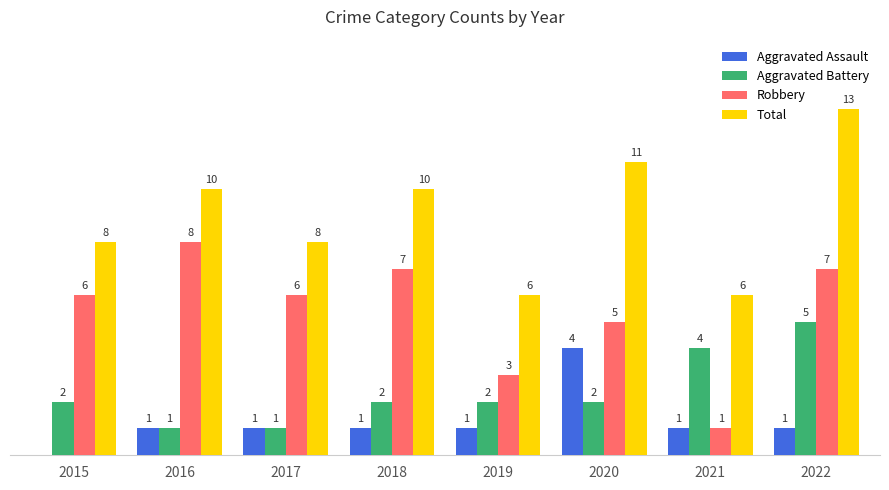

Reading left to right, list all the values displayed in this chart.

Aggravated Assault: 2015=0	2016=1	2017=1	2018=1	2019=1	2020=4	2021=1	2022=1
Aggravated Battery: 2015=2	2016=1	2017=1	2018=2	2019=2	2020=2	2021=4	2022=5
Robbery: 2015=6	2016=8	2017=6	2018=7	2019=3	2020=5	2021=1	2022=7
Total: 2015=8	2016=10	2017=8	2018=10	2019=6	2020=11	2021=6	2022=13